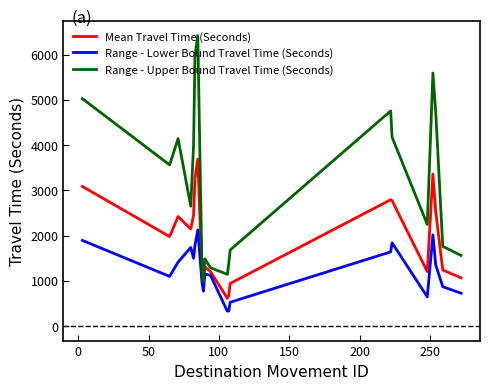

Which series has the largest total across all categories?

Range - Upper Bound Travel Time (Seconds)